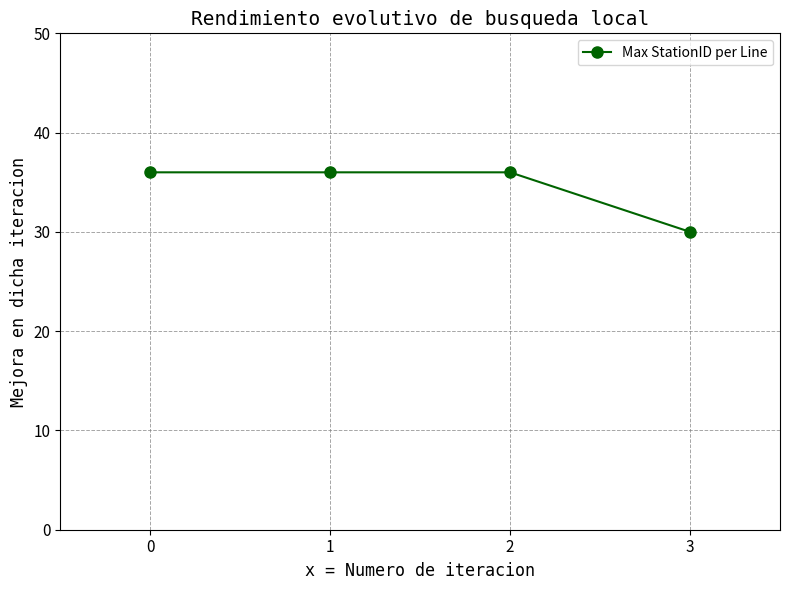

What is the change in value from 0 to 3?

-6